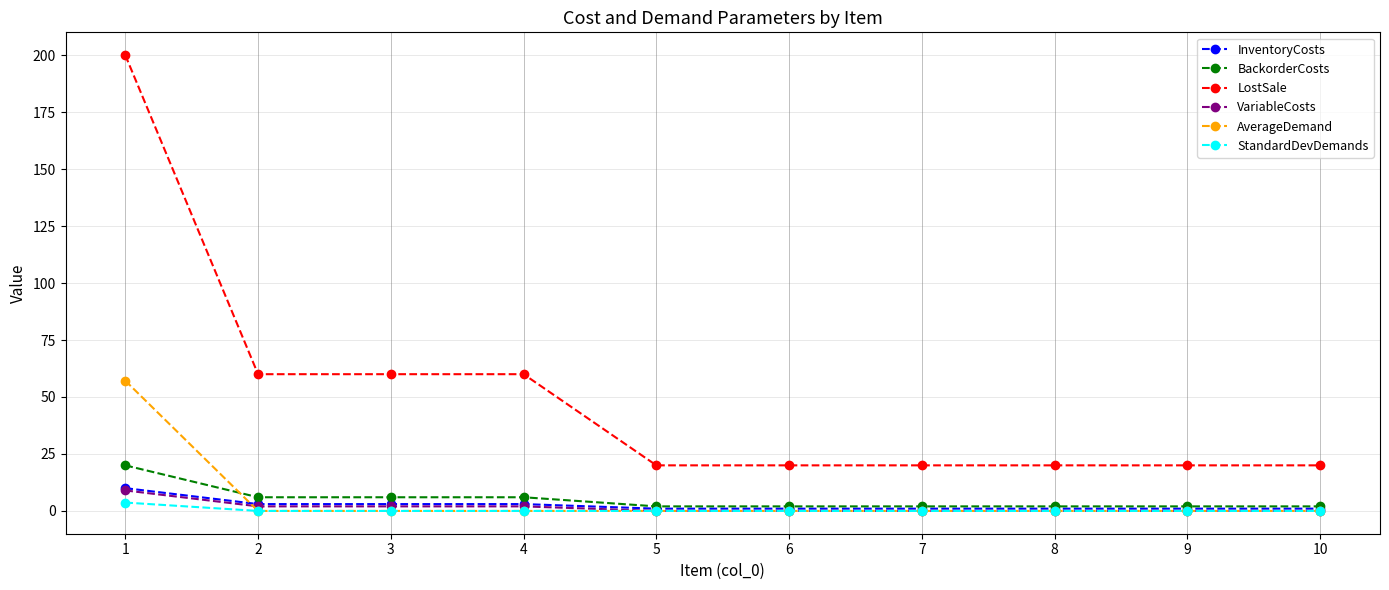

True or false: InventoryCosts and LostSale cross at least once.

False